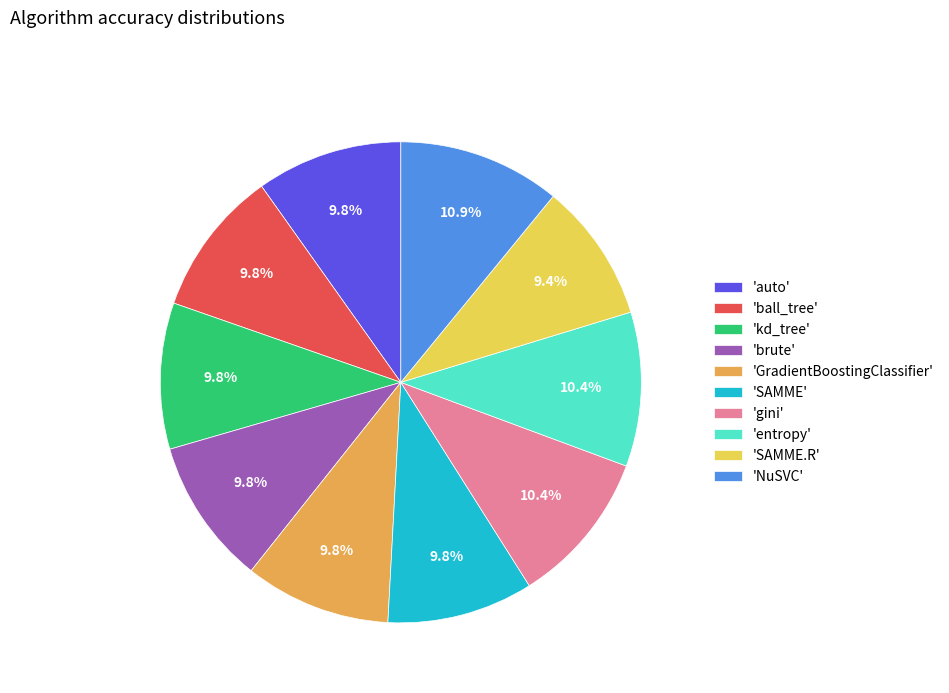

What portion of the pie excludes 'GradientBoostingClassifier'?

90.2%